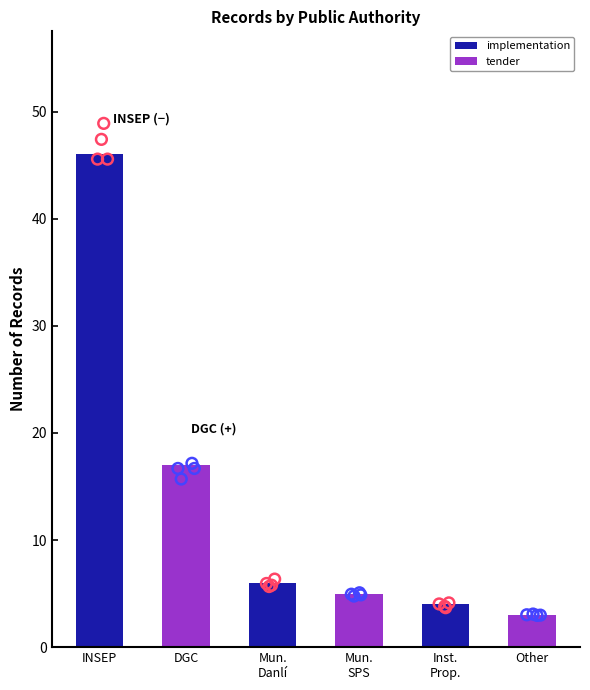

What is the change in value from INSEP to Mun.
SPS?

-41